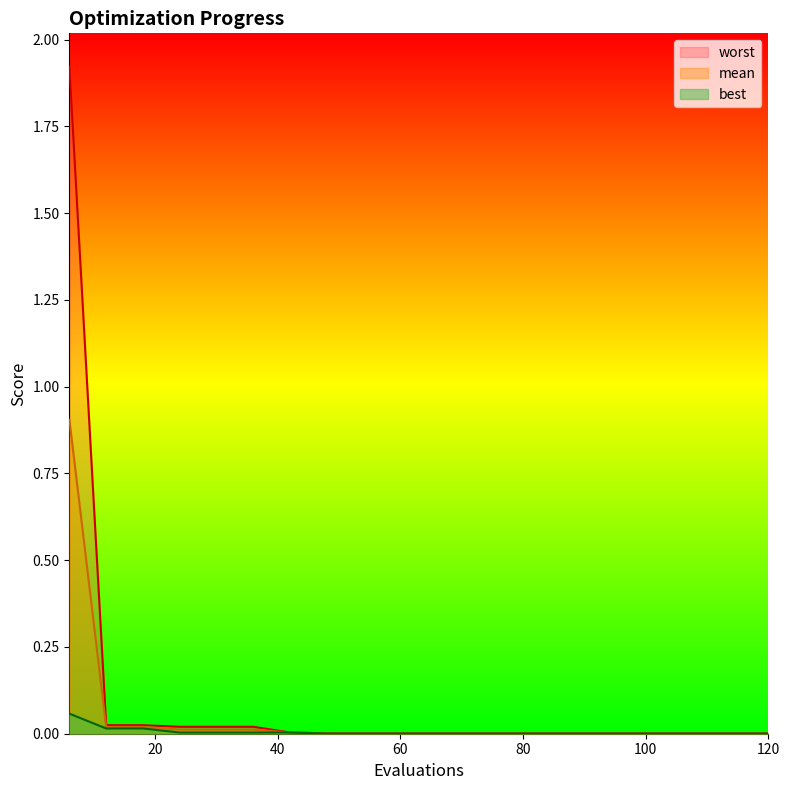

Which series has the widest spread of values?

worst